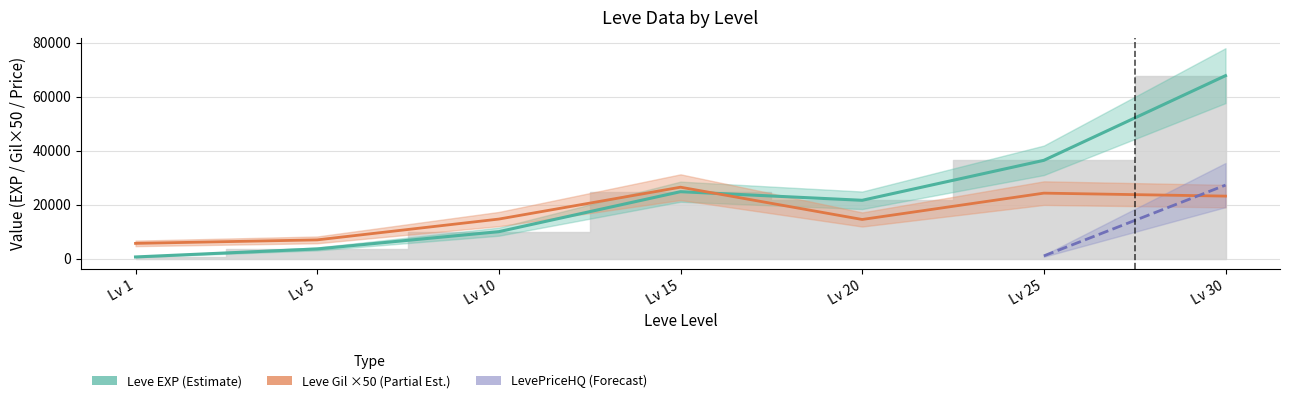

What is the difference between the Leve EXP values at Lv 5 and Lv 25?

32790